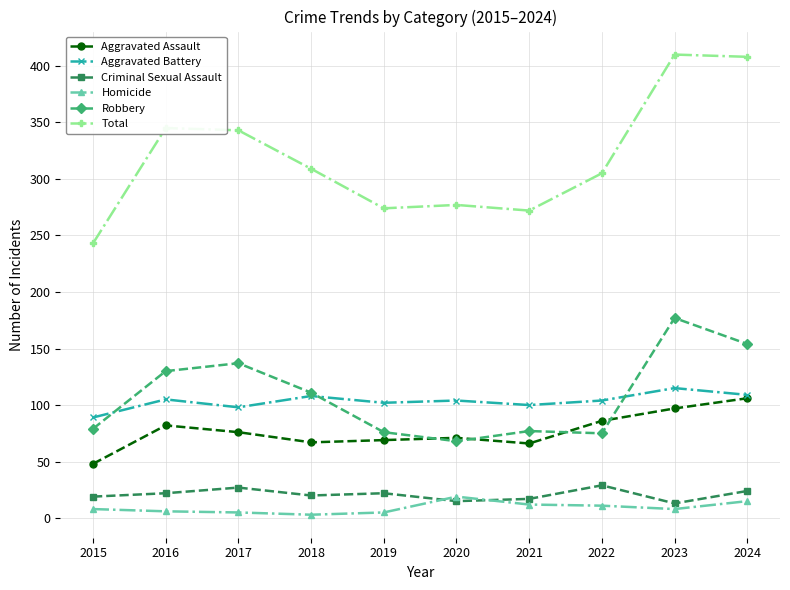

Which category has the highest value in the Robbery series?

2023